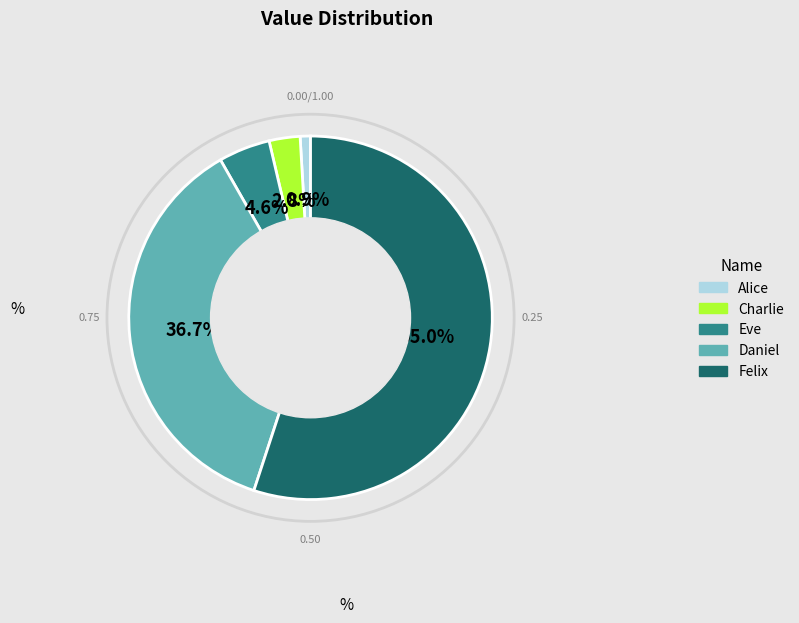

How much of the chart is everything except Eve?

95.4%